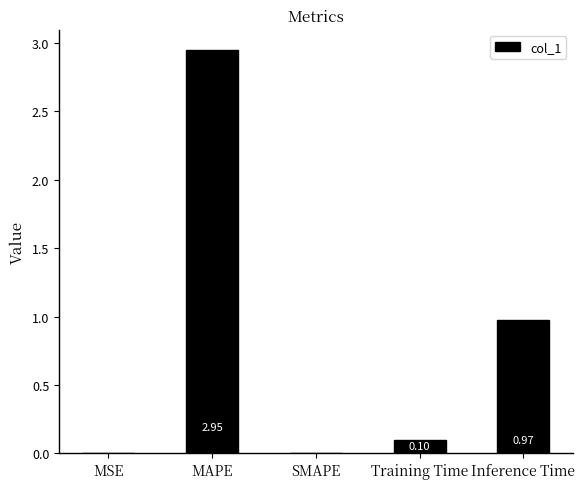

Are the bars horizontal?

No